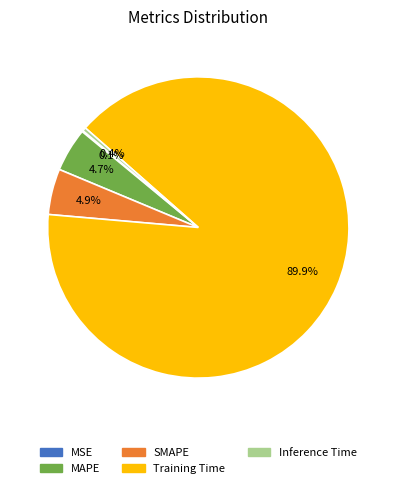

Which category has the biggest portion of the pie?

Training Time